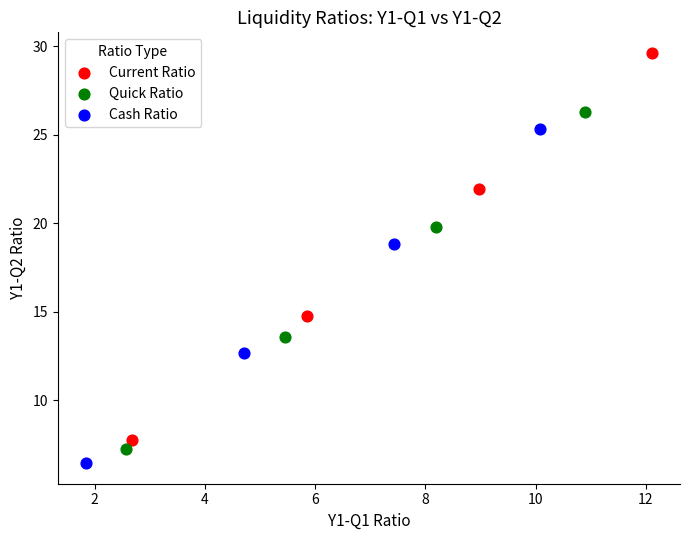

Which series has the largest Y range (max minus min)?

Current Ratio